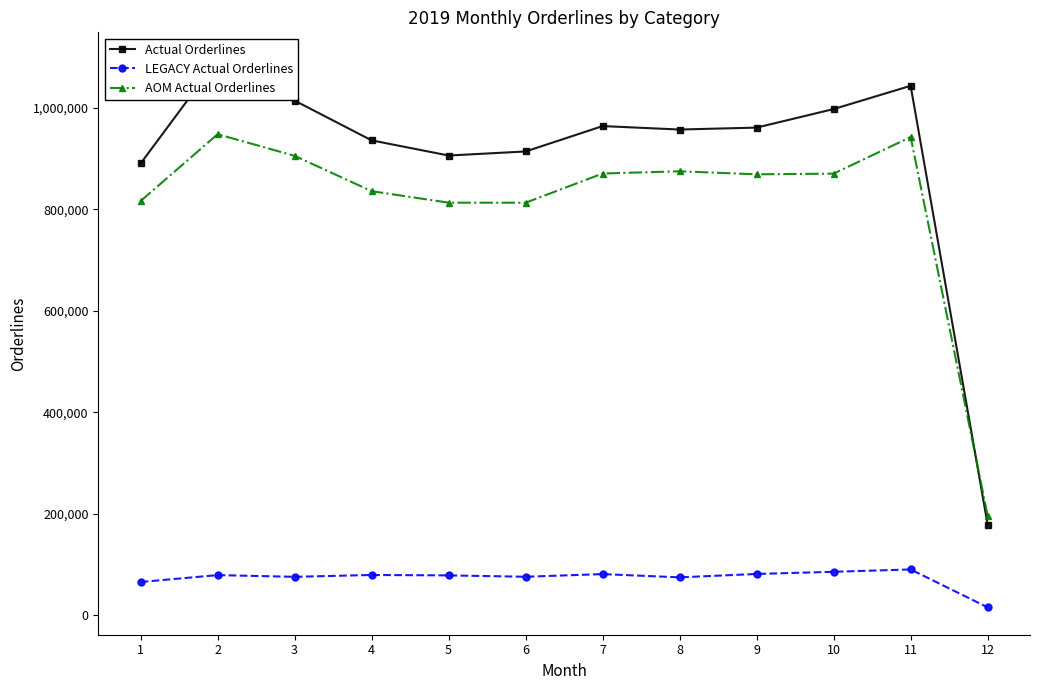

The value of Actual Orderlines at 6 is 914080. True or false?

True